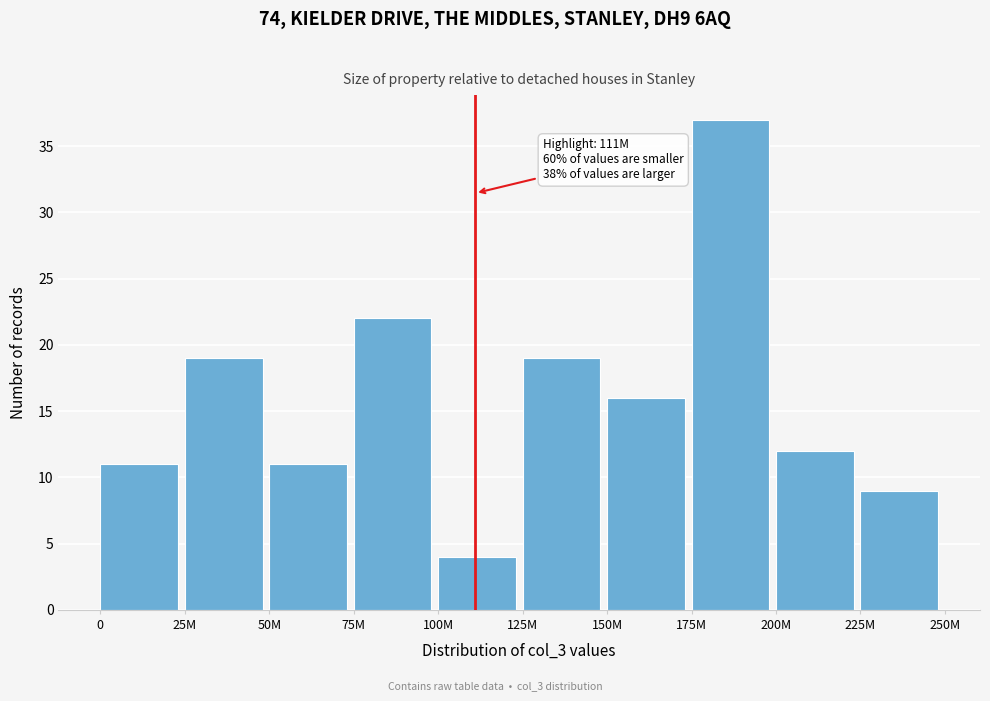

Reading left to right, what are all the values shown in this chart?

11	19	11	22	4	19	16	37	12	9